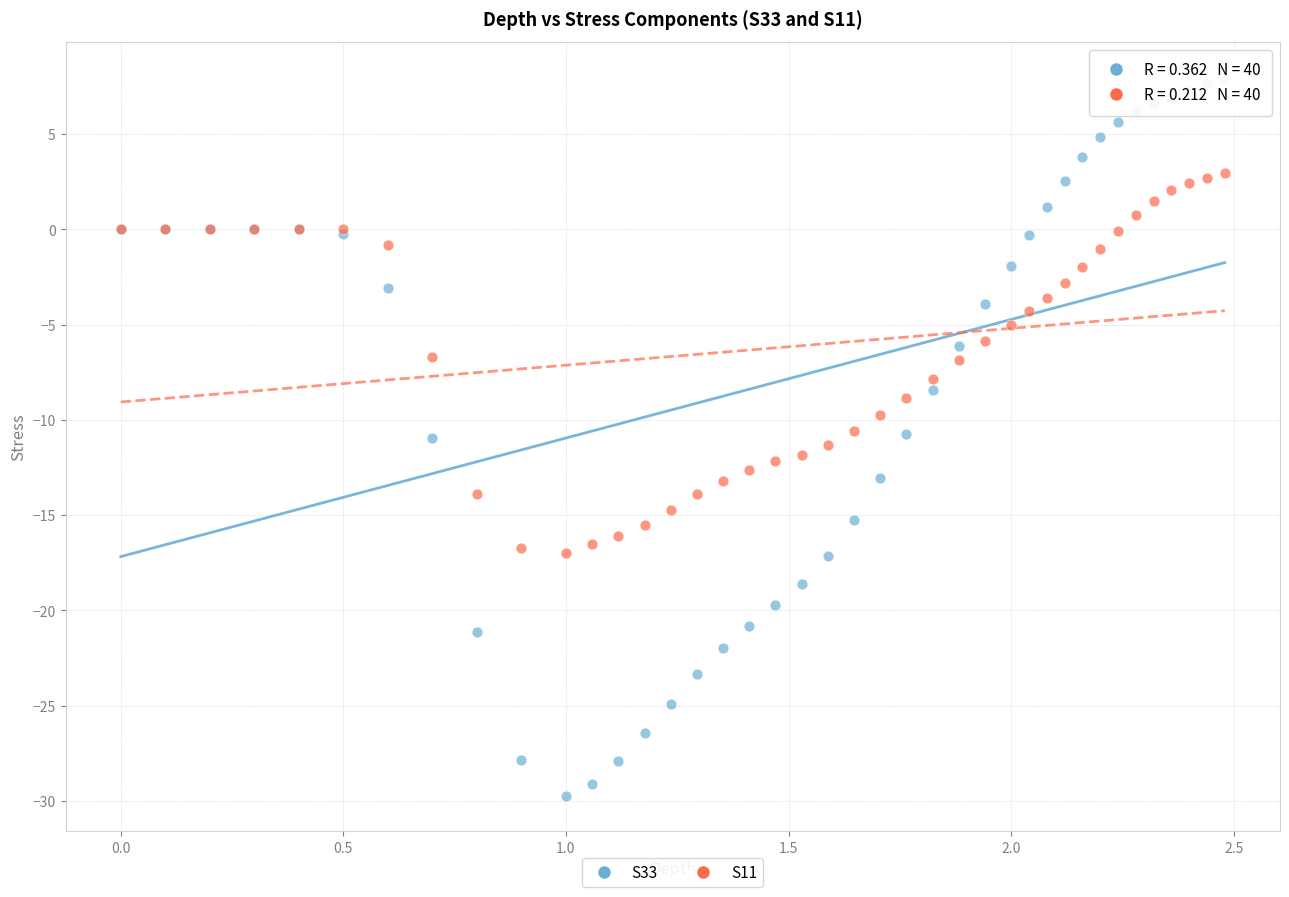

Which series has the widest spread of Y values?

S33